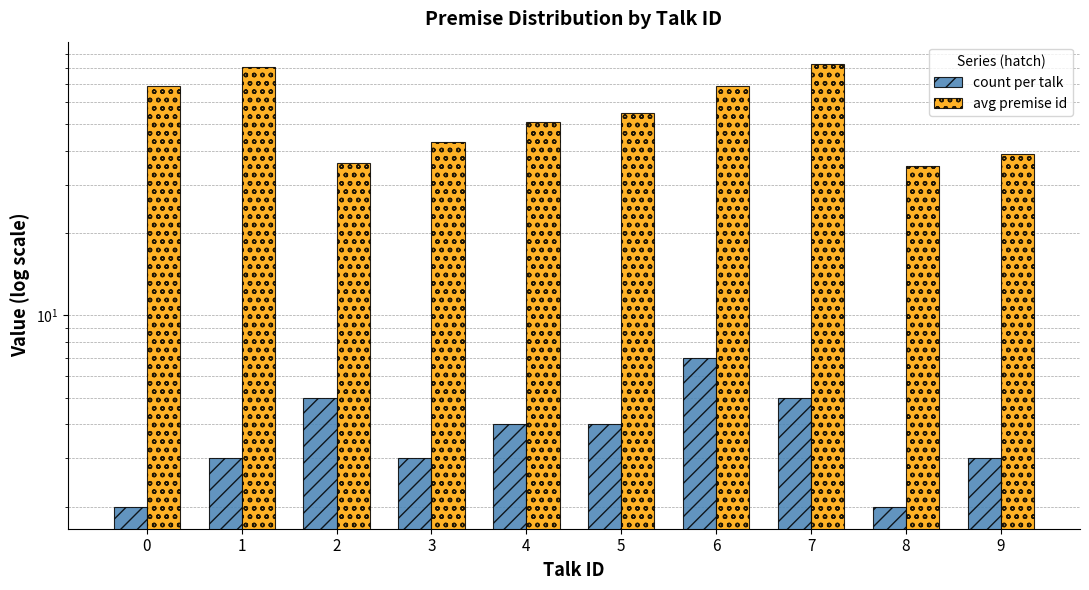

What is the maximum value for avg premise id?

83